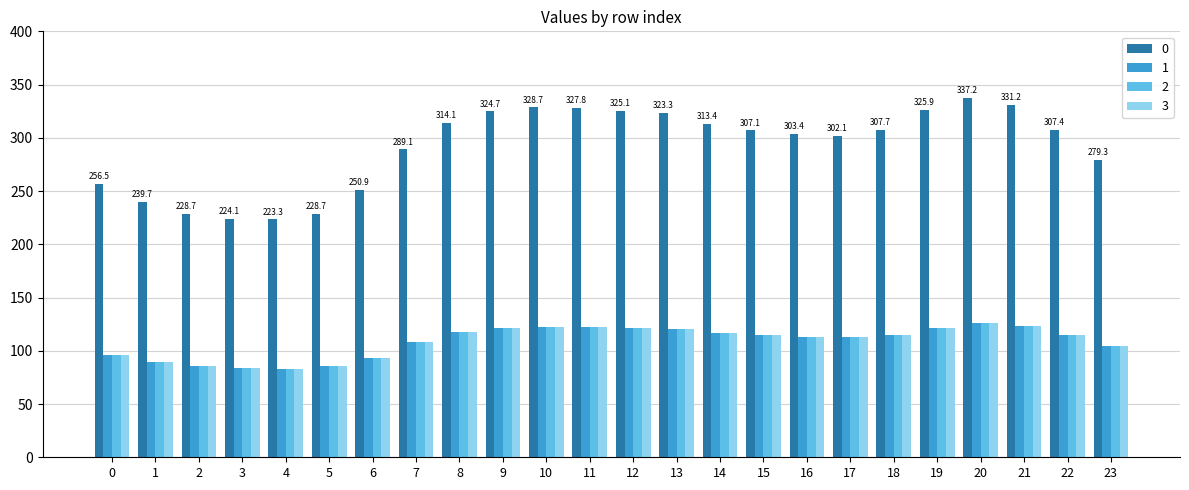

How many groups of bars are there?

24